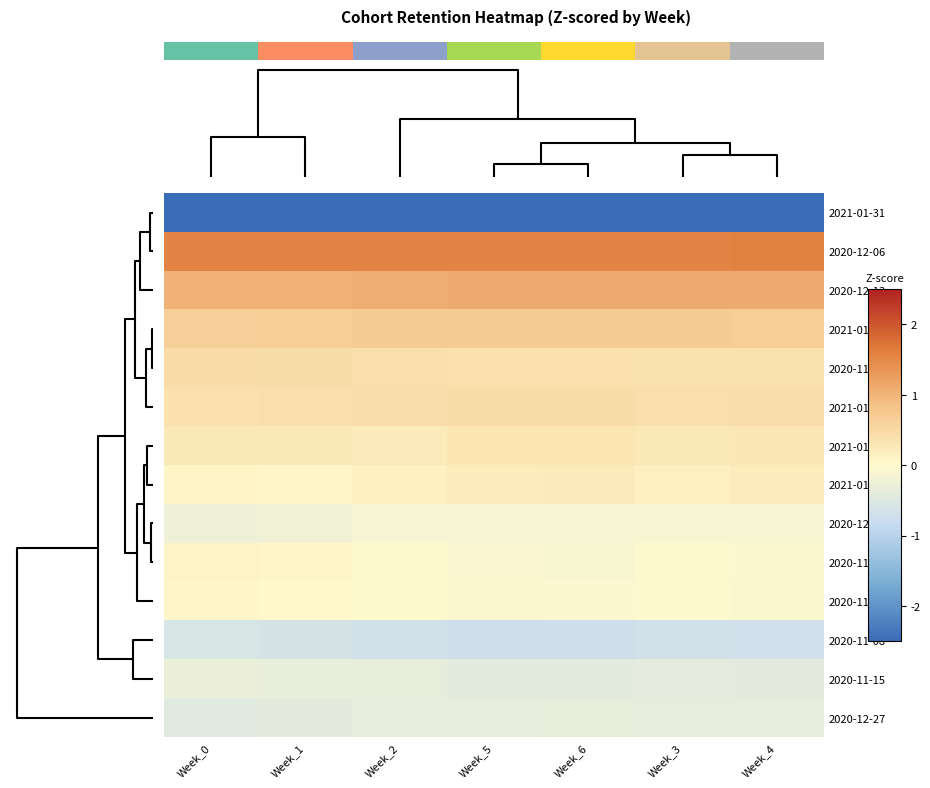

Reading left to right, list all the values displayed in this chart.

2021-01-31: Week_0=-3.0	Week_1=-3.0	Week_2=-3.0	Week_5=-2.9	Week_6=-2.9	Week_3=-3.0	Week_4=-2.9
2020-12-06: Week_0=1.5	Week_1=1.5	Week_2=1.6	Week_5=1.6	Week_6=1.6	Week_3=1.6	Week_4=1.6
2020-12-13: Week_0=1.0	Week_1=1.0	Week_2=1.1	Week_5=1.1	Week_6=1.1	Week_3=1.1	Week_4=1.1
2021-01-03: Week_0=0.6	Week_1=0.7	Week_2=0.7	Week_5=0.7	Week_6=0.7	Week_3=0.7	Week_4=0.7
2020-11-29: Week_0=0.5	Week_1=0.4	Week_2=0.4	Week_5=0.4	Week_6=0.4	Week_3=0.4	Week_4=0.4
2021-01-10: Week_0=0.4	Week_1=0.4	Week_2=0.4	Week_5=0.4	Week_6=0.4	Week_3=0.4	Week_4=0.4
2021-01-17: Week_0=0.3	Week_1=0.3	Week_2=0.2	Week_5=0.3	Week_6=0.3	Week_3=0.3	Week_4=0.3
2021-01-24: Week_0=0.1	Week_1=0.1	Week_2=0.1	Week_5=0.2	Week_6=0.2	Week_3=0.2	Week_4=0.2
2020-12-20: Week_0=-0.2	Week_1=-0.2	Week_2=-0.1	Week_5=-0.1	Week_6=-0.1	Week_3=-0.1	Week_4=-0.1
2020-11-01: Week_0=0.1	Week_1=0.0	Week_2=0.0	Week_5=-0.1	Week_6=-0.1	Week_3=-0.0	Week_4=-0.1
2020-11-22: Week_0=0.1	Week_1=0.0	Week_2=-0.0	Week_5=-0.1	Week_6=-0.1	Week_3=-0.0	Week_4=-0.1
2020-11-08: Week_0=-0.6	Week_1=-0.6	Week_2=-0.7	Week_5=-0.7	Week_6=-0.7	Week_3=-0.7	Week_4=-0.7
2020-11-15: Week_0=-0.3	Week_1=-0.3	Week_2=-0.3	Week_5=-0.4	Week_6=-0.4	Week_3=-0.4	Week_4=-0.4
2020-12-27: Week_0=-0.4	Week_1=-0.4	Week_2=-0.4	Week_5=-0.4	Week_6=-0.4	Week_3=-0.4	Week_4=-0.4